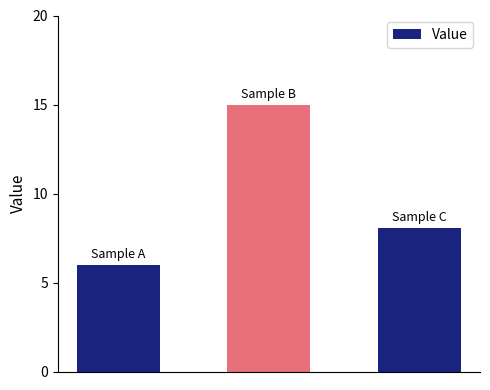

What is the value of the 3rd bar from the left?

8.1